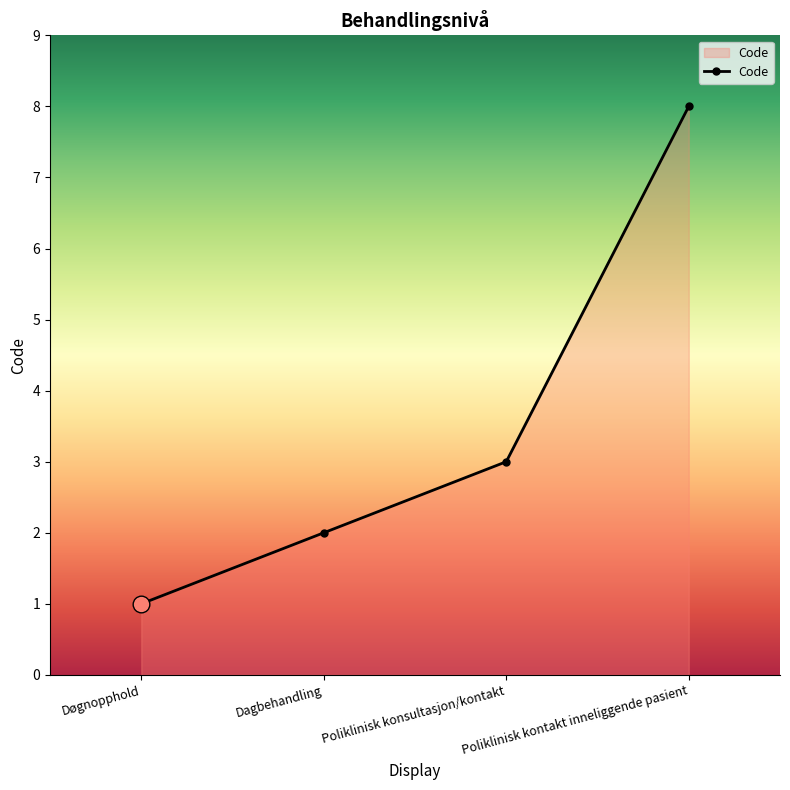

Is it true that the value at Poliklinisk kontakt inneliggende pasient is 12?

False